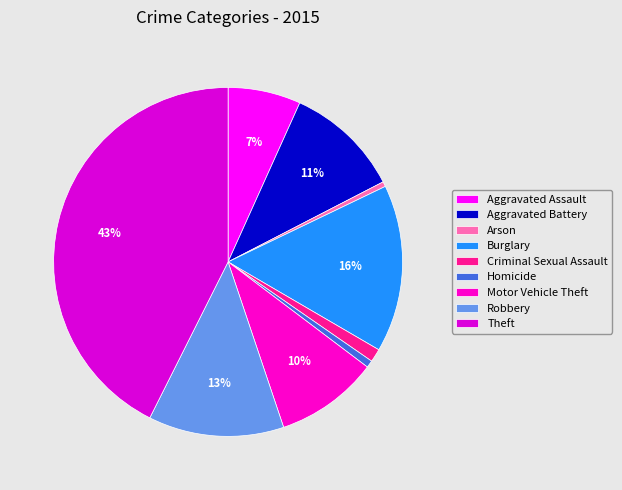

Combined, do Criminal Sexual Assault and Aggravated Battery account for over 50%?

No